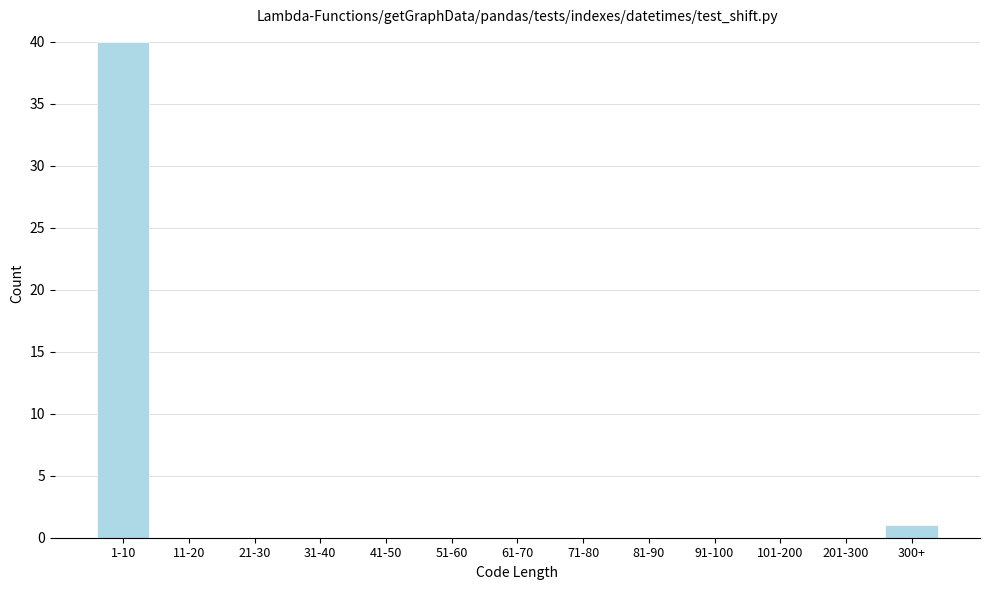

Reading left to right, what are all the values shown in this chart?

1-10=40	11-20=0	21-30=0	31-40=0	41-50=0	51-60=0	61-70=0	71-80=0	81-90=0	91-100=0	101-200=0	201-300=0	300+=1